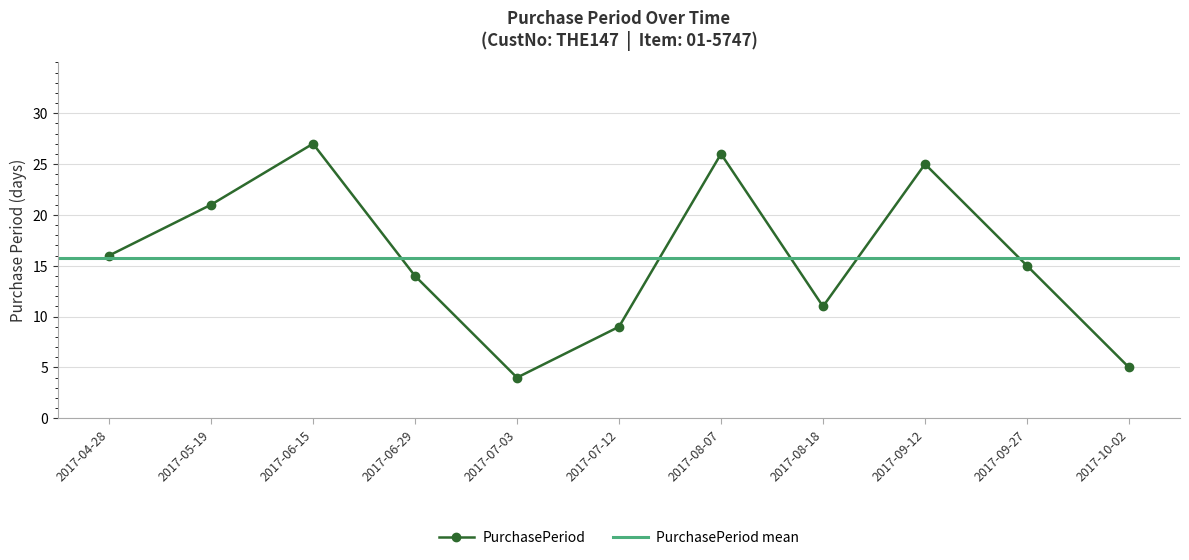

Reading left to right, list all the values displayed in this chart.

16	21	27	14	4	9	26	11	25	15	5